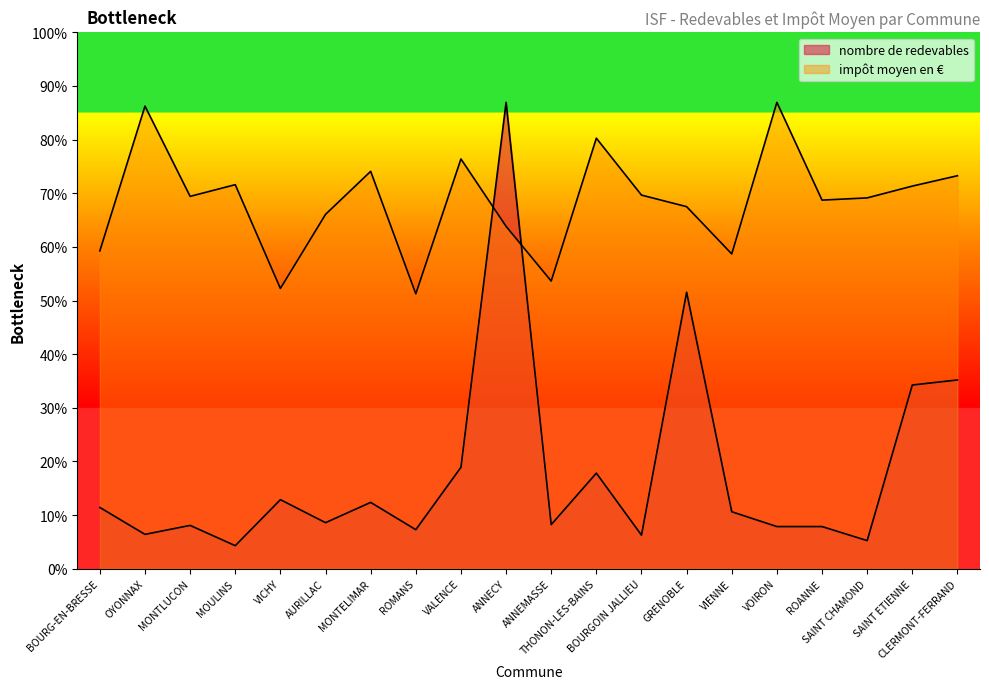

What is the difference between the highest and lowest values at AURILLAC?

8049.7